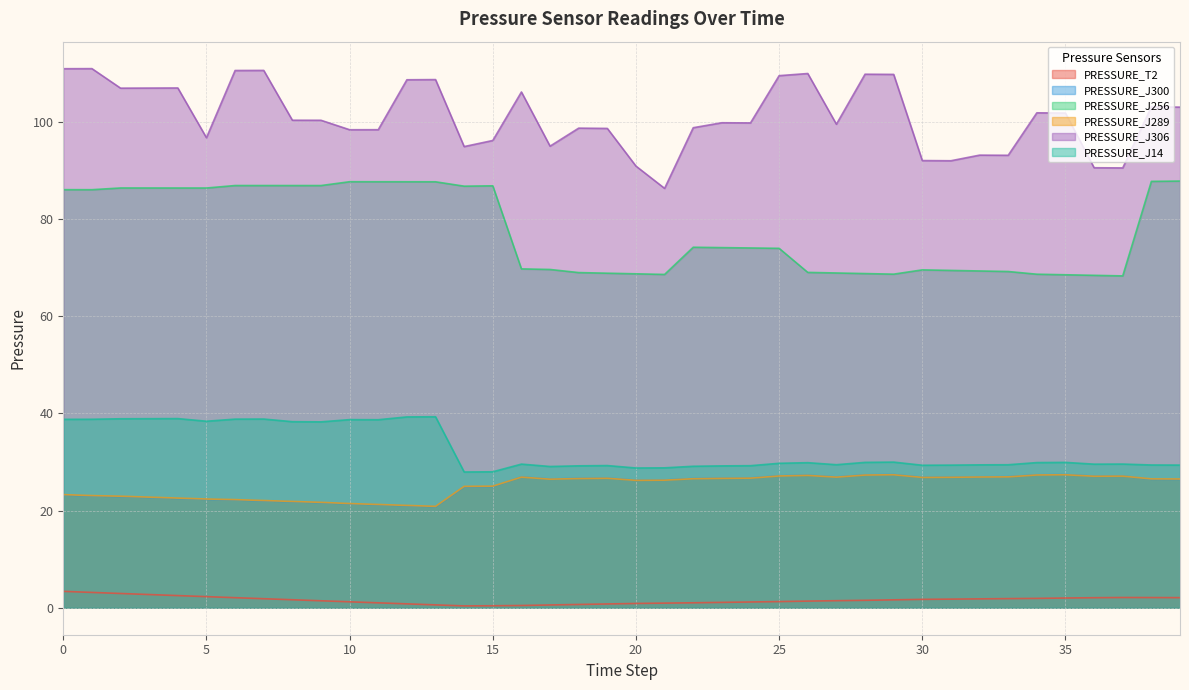

What is the difference between the maximum and minimum values in the PRESSURE_J300 series?

6.6